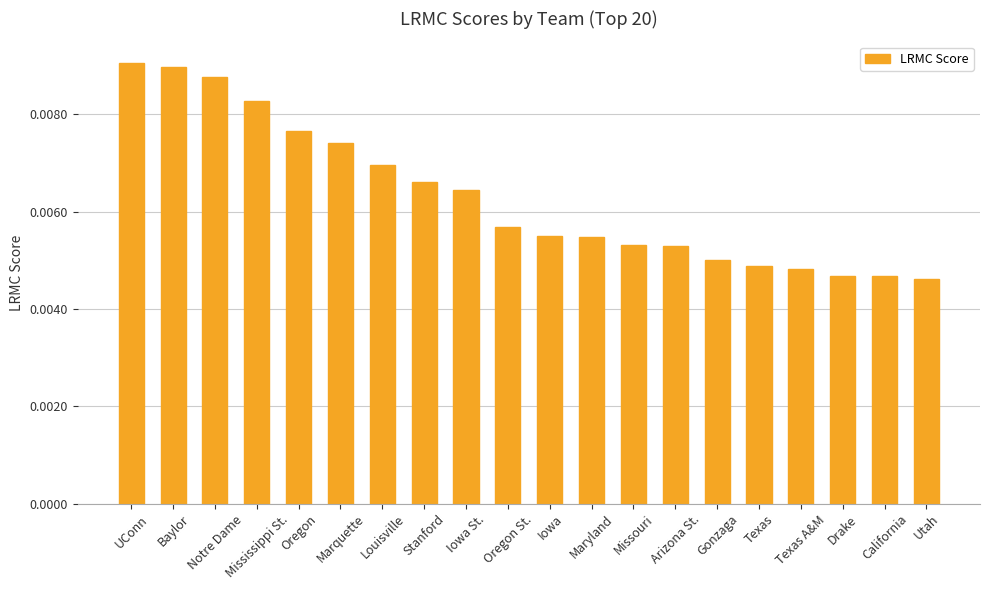

How many values are between 0 and 1?

20